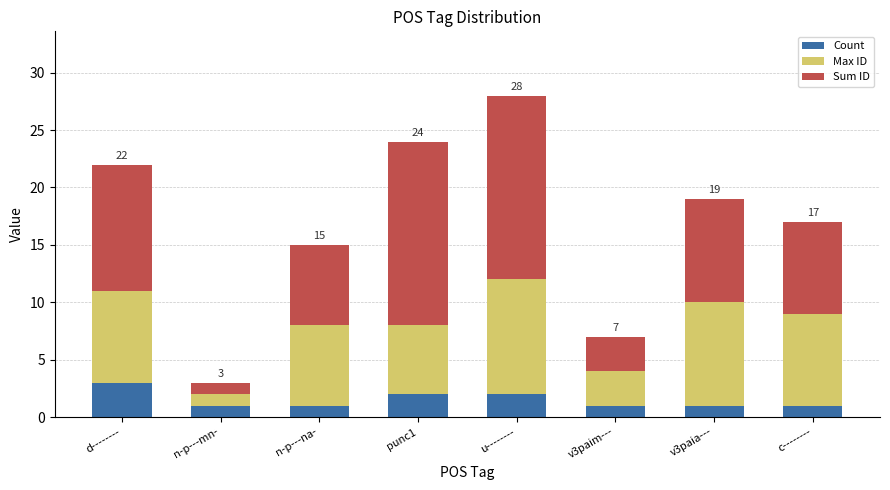

What is the total value across all series at u--------?

28